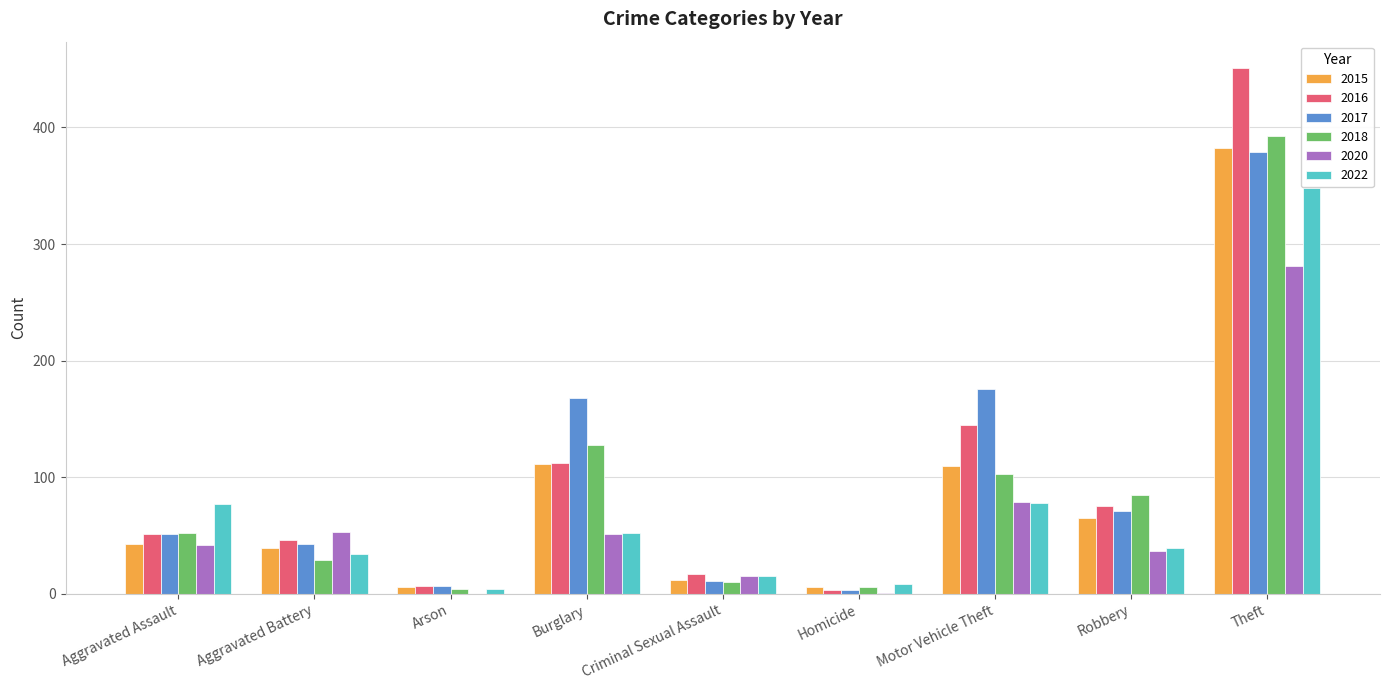

What is the total value across all series at Burglary?

622